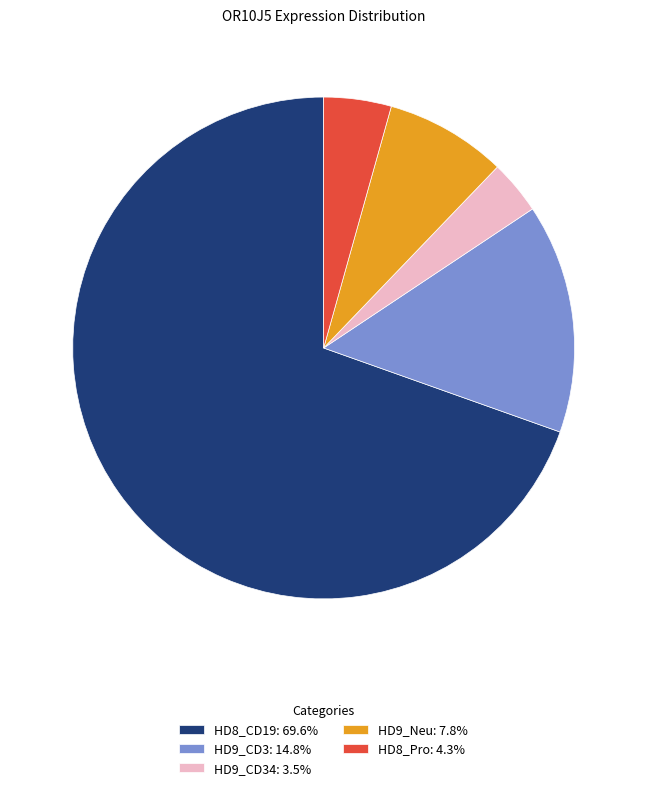

Is there a majority slice in this chart?

Yes